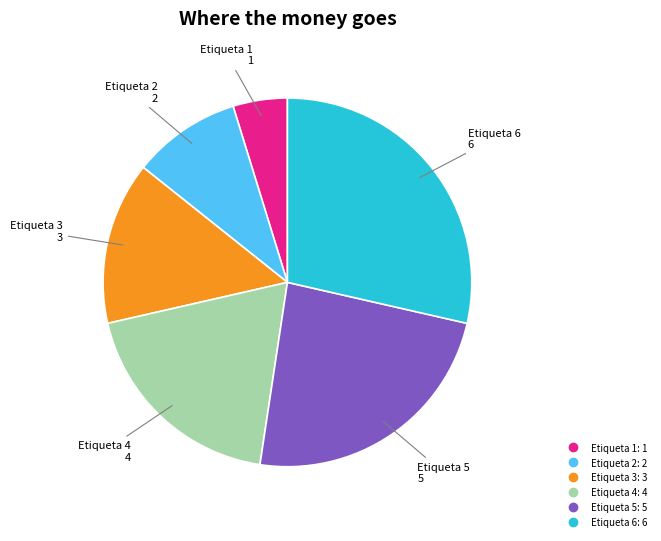

Which slice is the smallest?

Etiqueta 1